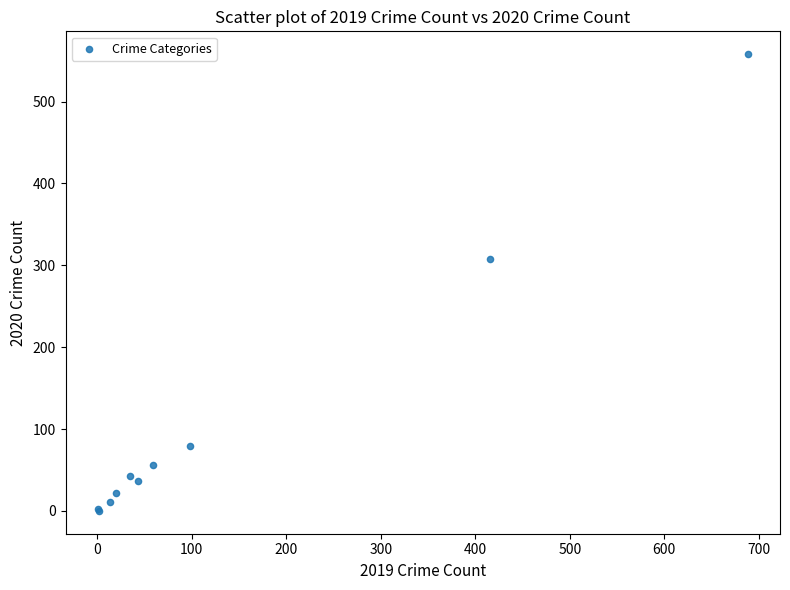

What Y value in the scatter plot is closest to 279?

308